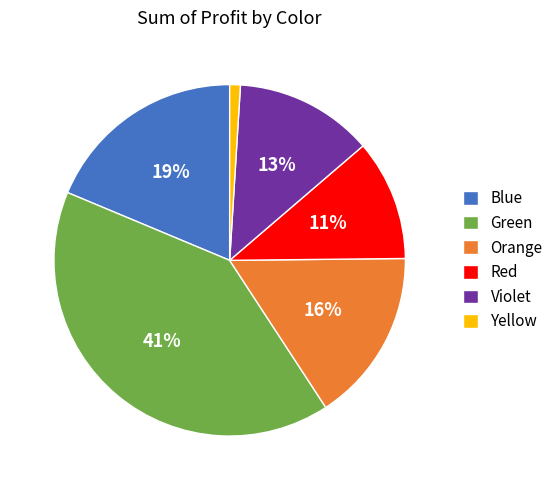

Between Violet and Yellow, which is larger?

Violet